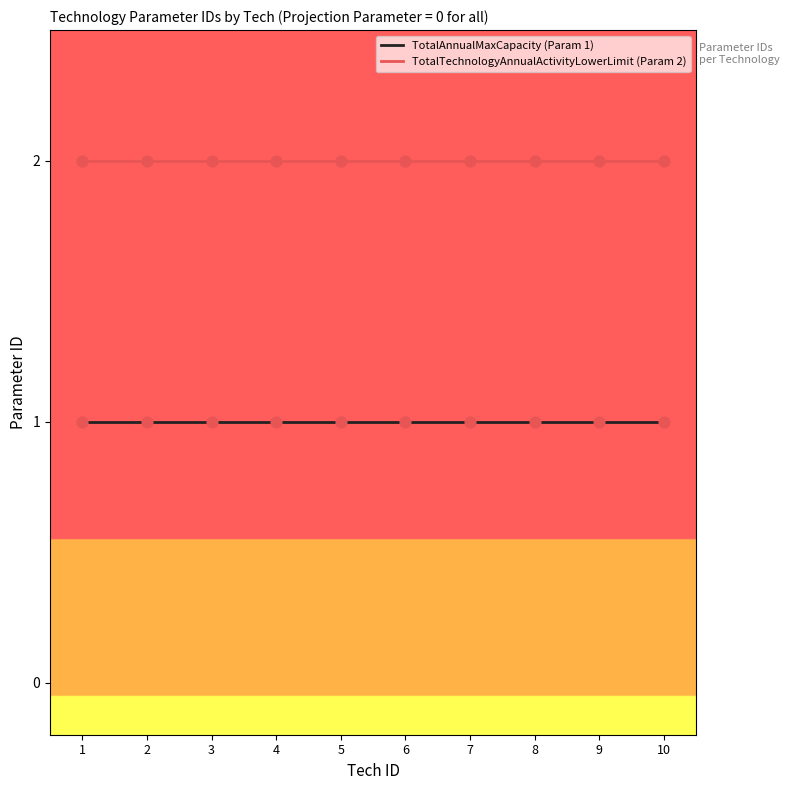

Is the value of TotalAnnualMaxCapacity (Param 1) at 3 greater than the value of TotalTechnologyAnnualActivityLowerLimit (Param 2) at 1?

No